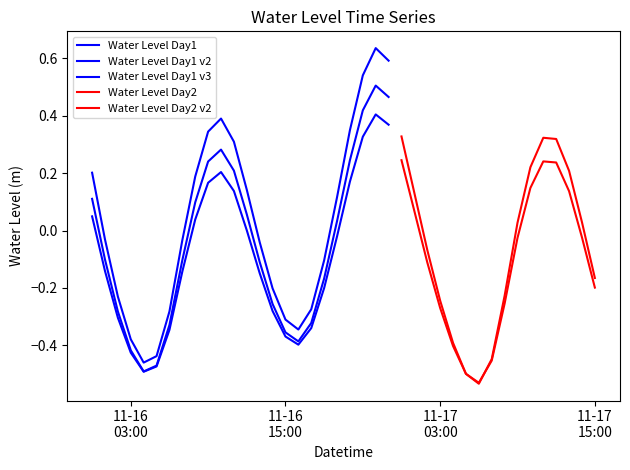

True or false: the data shows 0.3 at 2022-11-16 11:00:00.

False